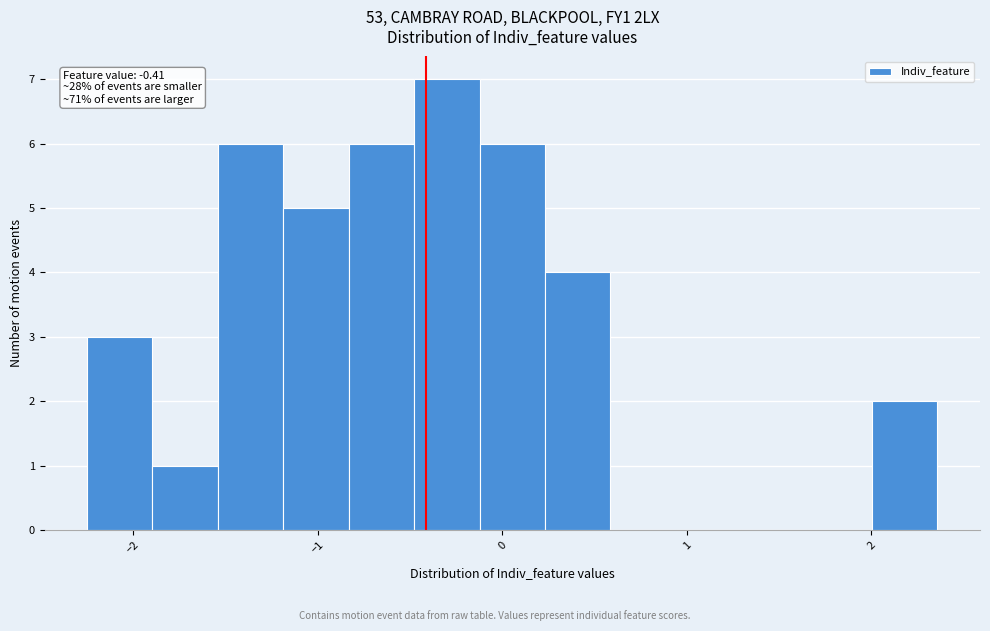

Read against the x-axis, roughly where is the centre of the tallest bar?

-0.3